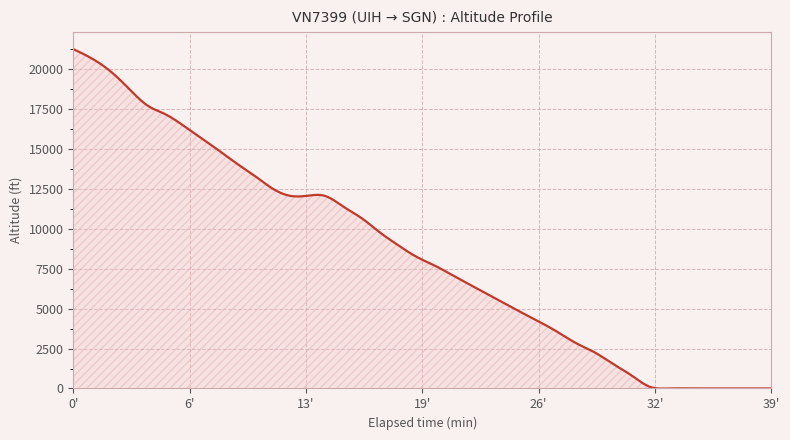

What is the difference between the maximum and minimum values?

21282.3